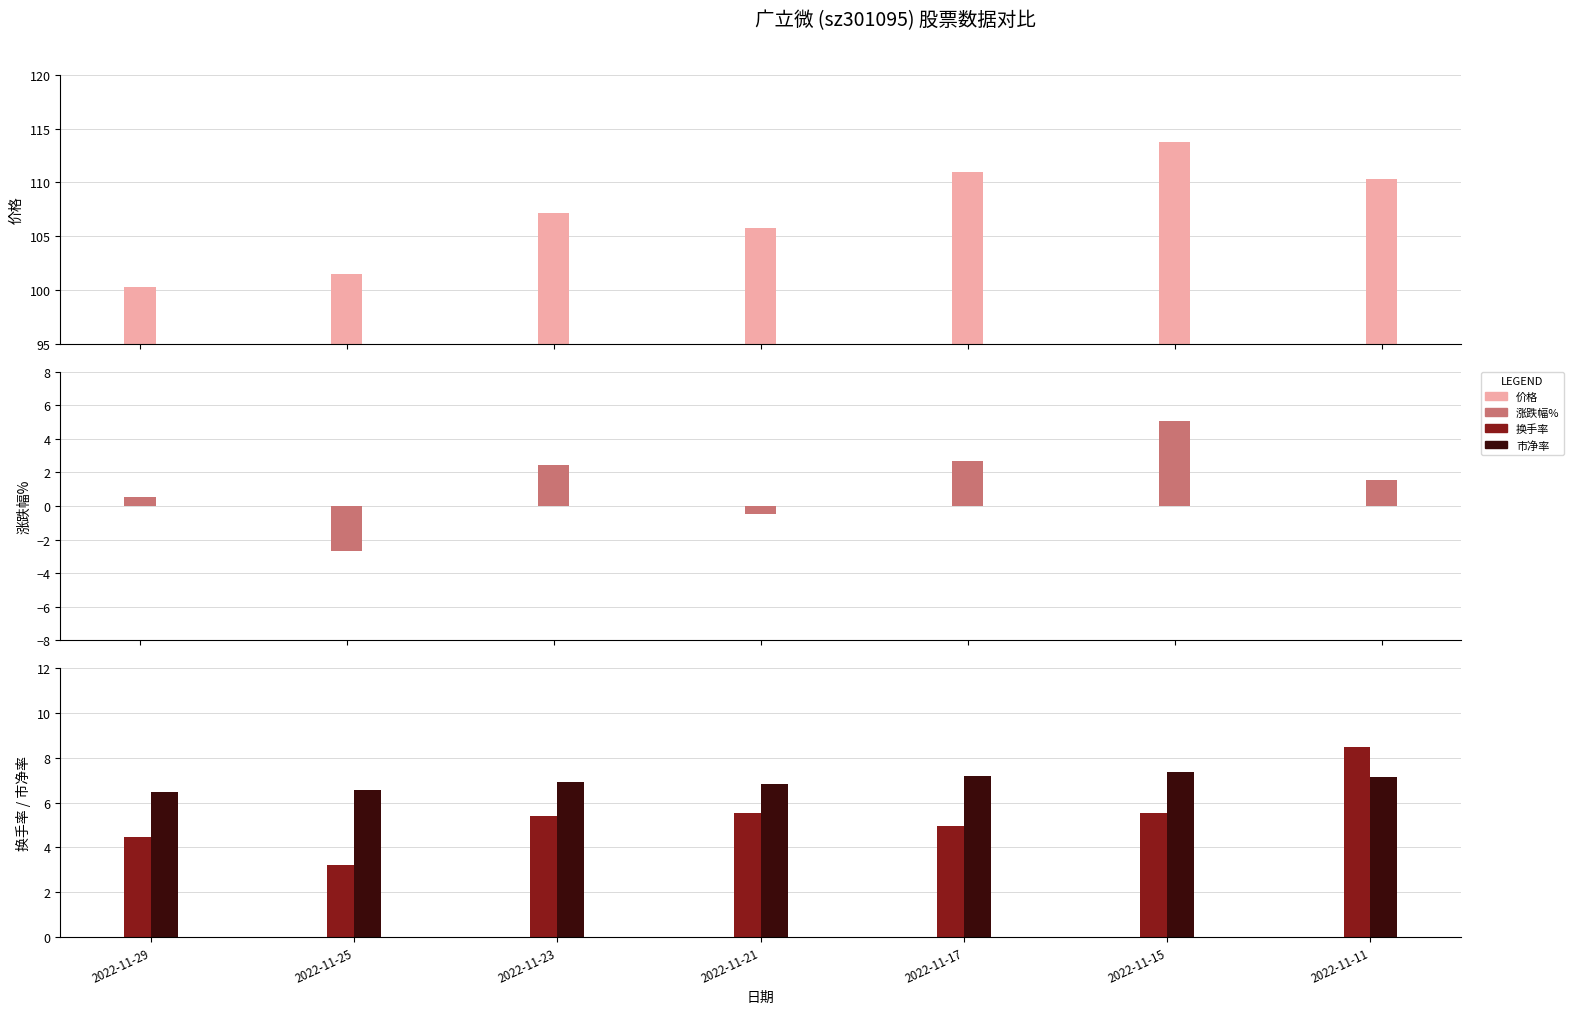

What is the minimum value for 换手率?

3.2